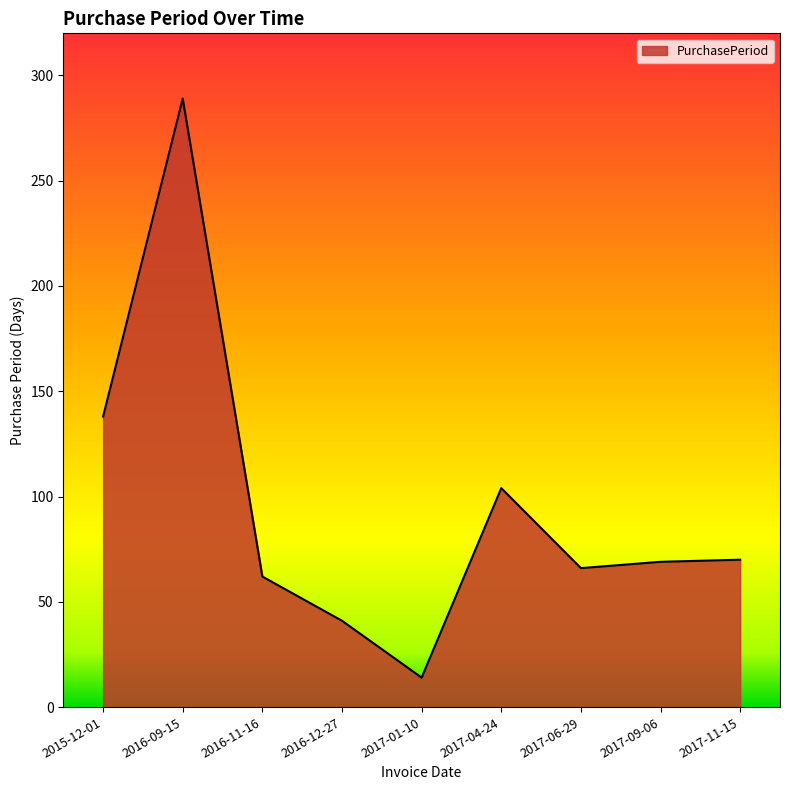

What is the average value?

95